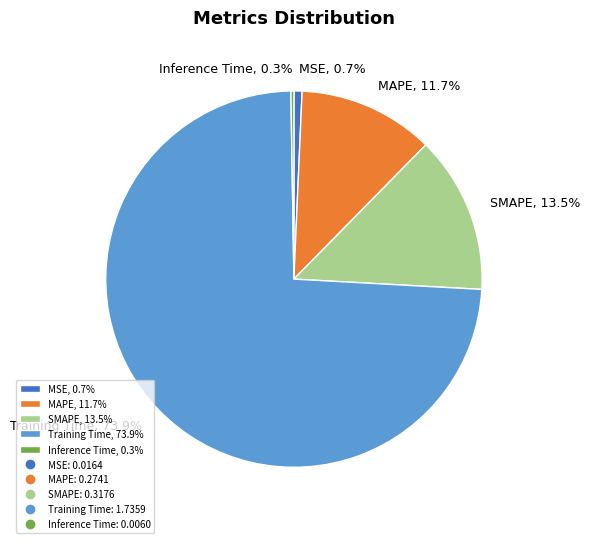

Which slice is the largest?

Training Time